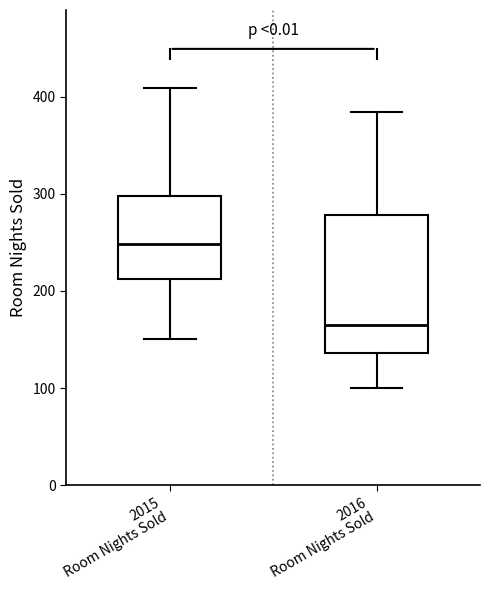

Comparing the boxes themselves (not the whiskers), which one is the tallest?

2016 Room Nights Sold